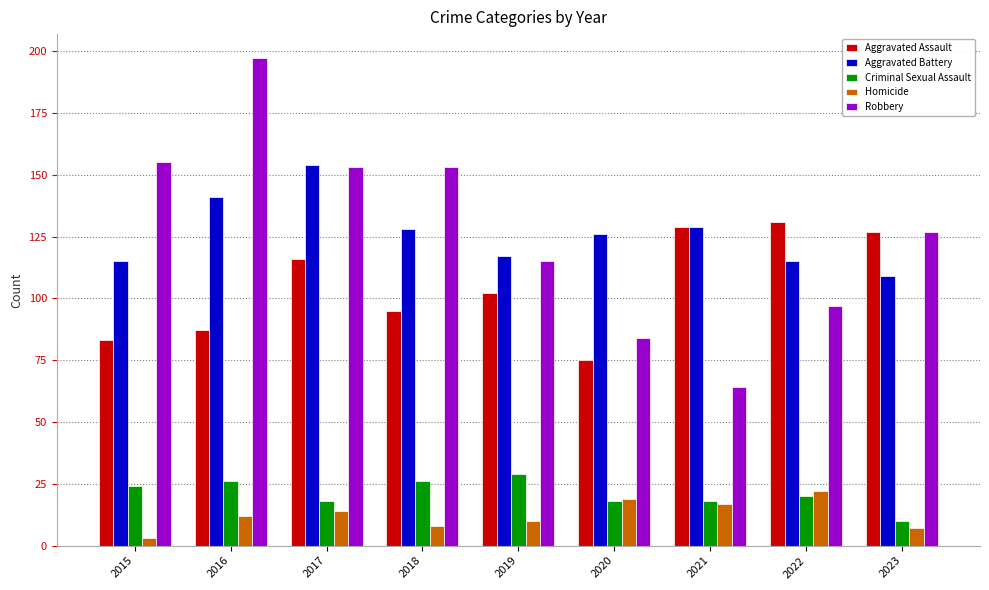

What are all the series names shown in the legend?

Aggravated Assault, Aggravated Battery, Criminal Sexual Assault, Homicide, Robbery